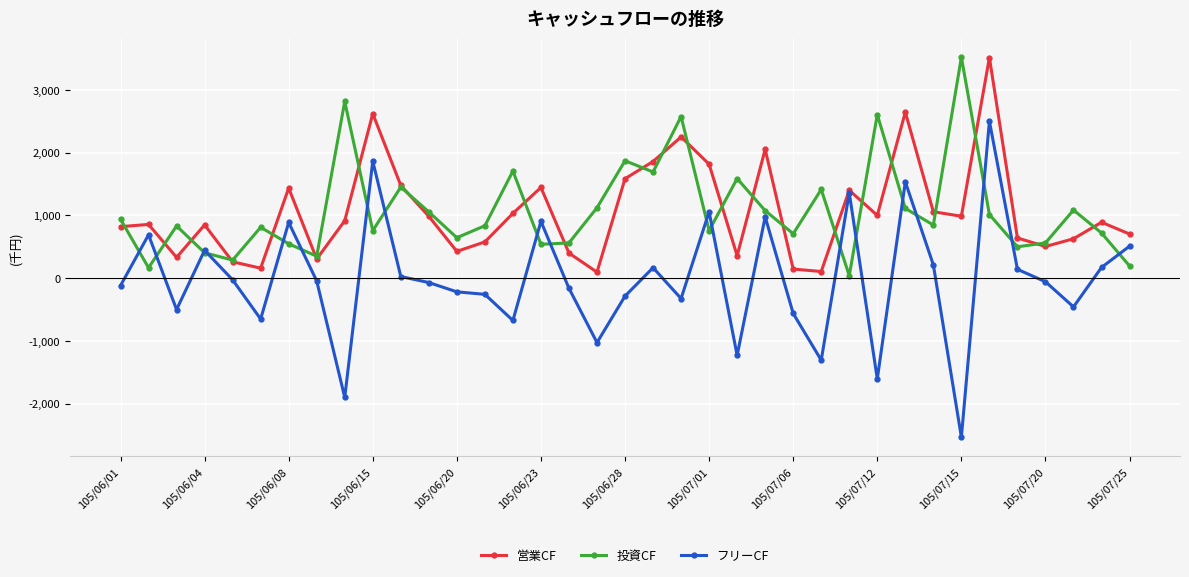

Which series has the widest spread of values?

フリーCF